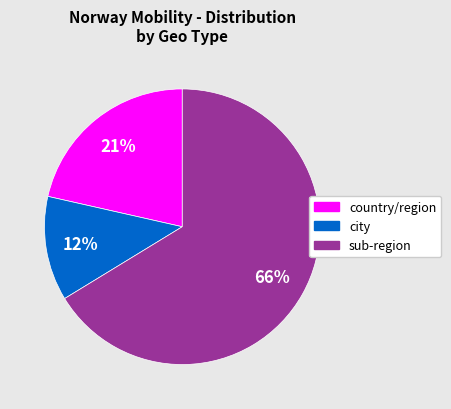

What is the largest slice in the pie chart?

sub-region